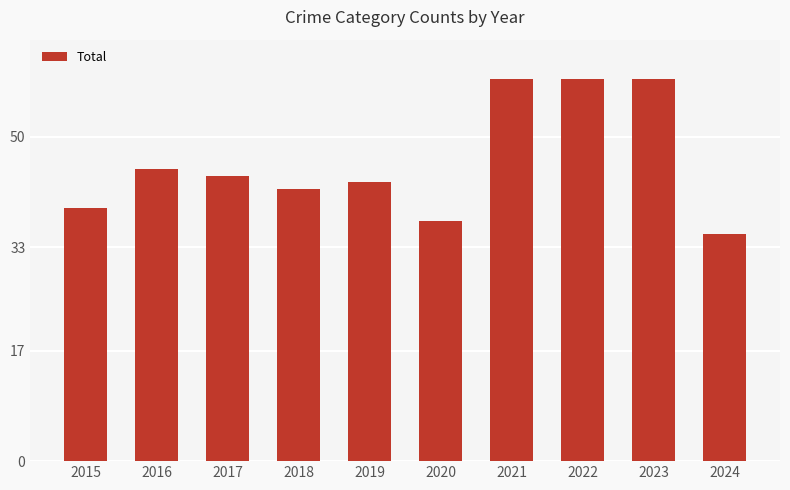

What is the value of the 10th bar from the left?

35